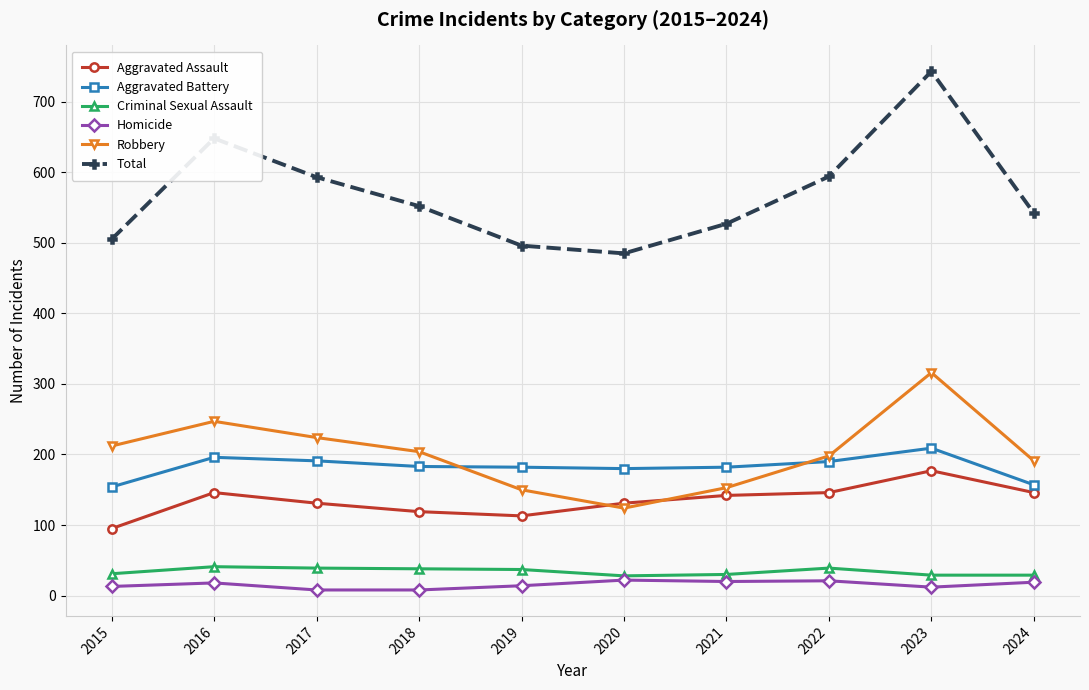

Where is the first local minimum for Robbery?

2020